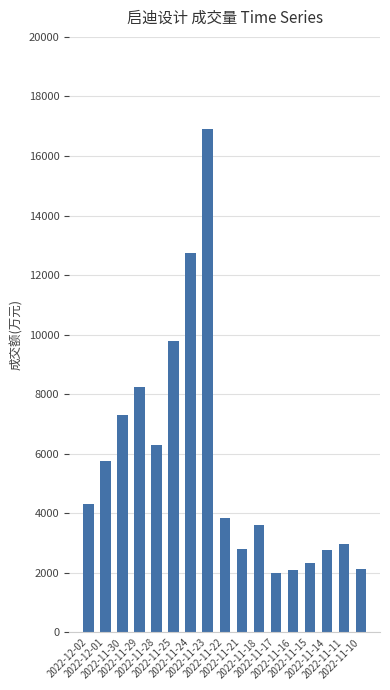

What is the change in value from 2022-12-01 to 2022-11-15?

-3445